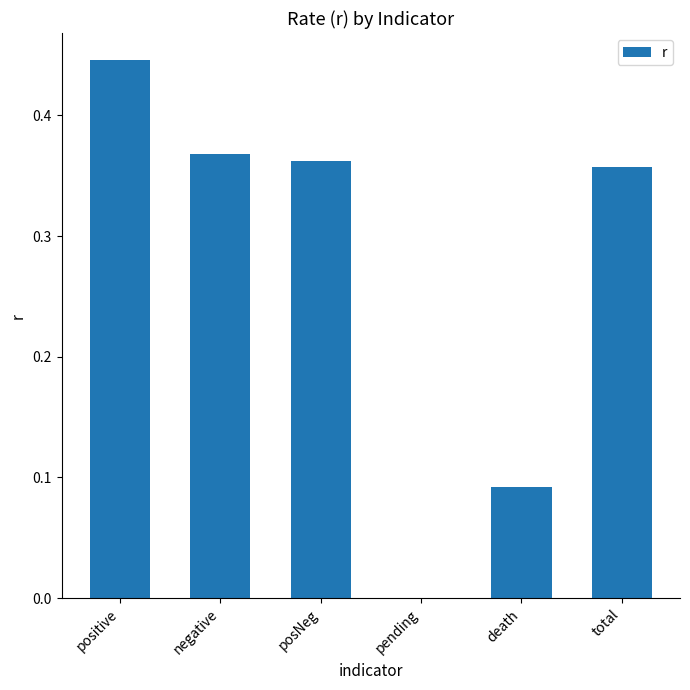

The chart shows a value of 0.0 at pending. True or false?

True